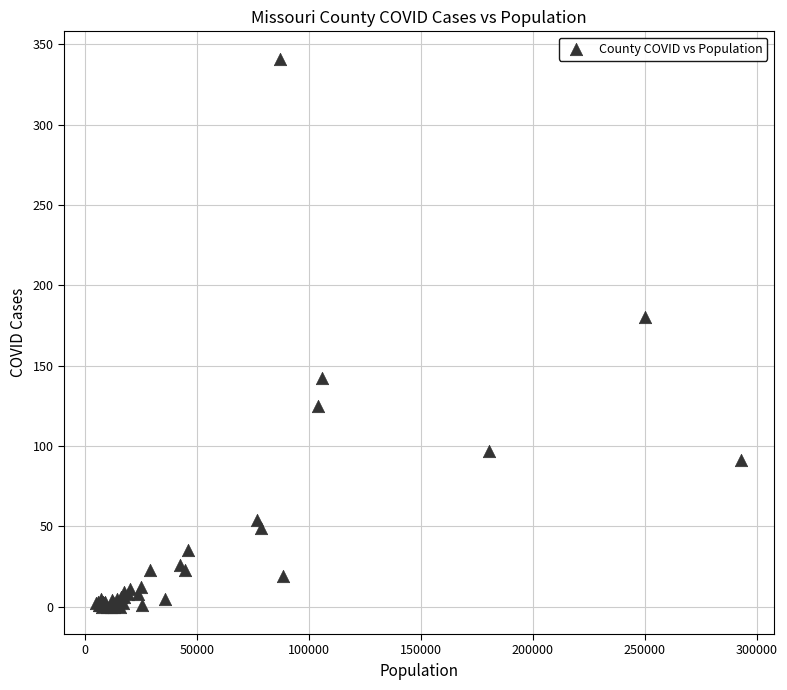

What Y value in the scatter plot is closest to 170?

180